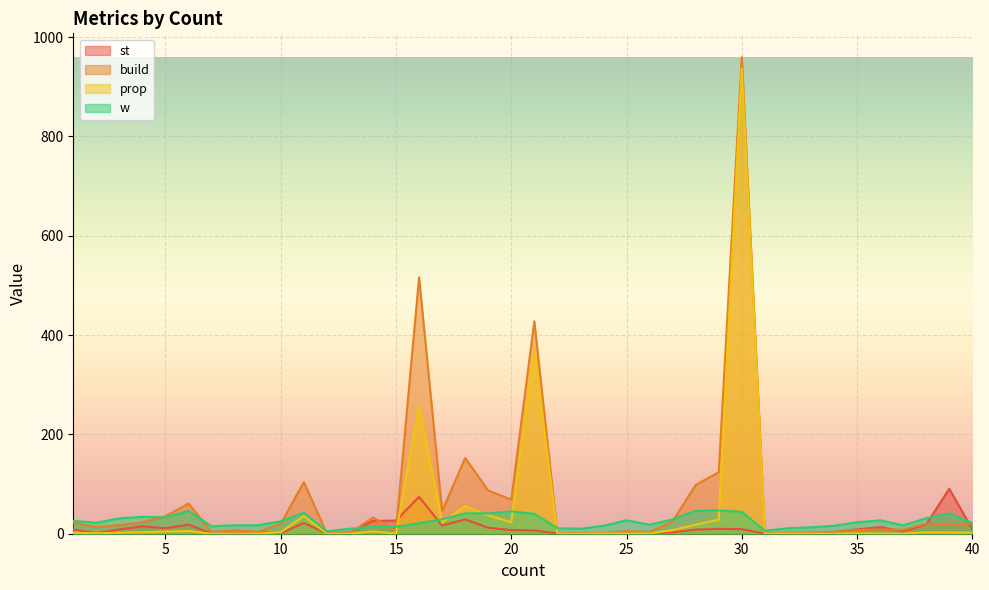

List the series in order of their peak value, highest first.

build, prop, st, w